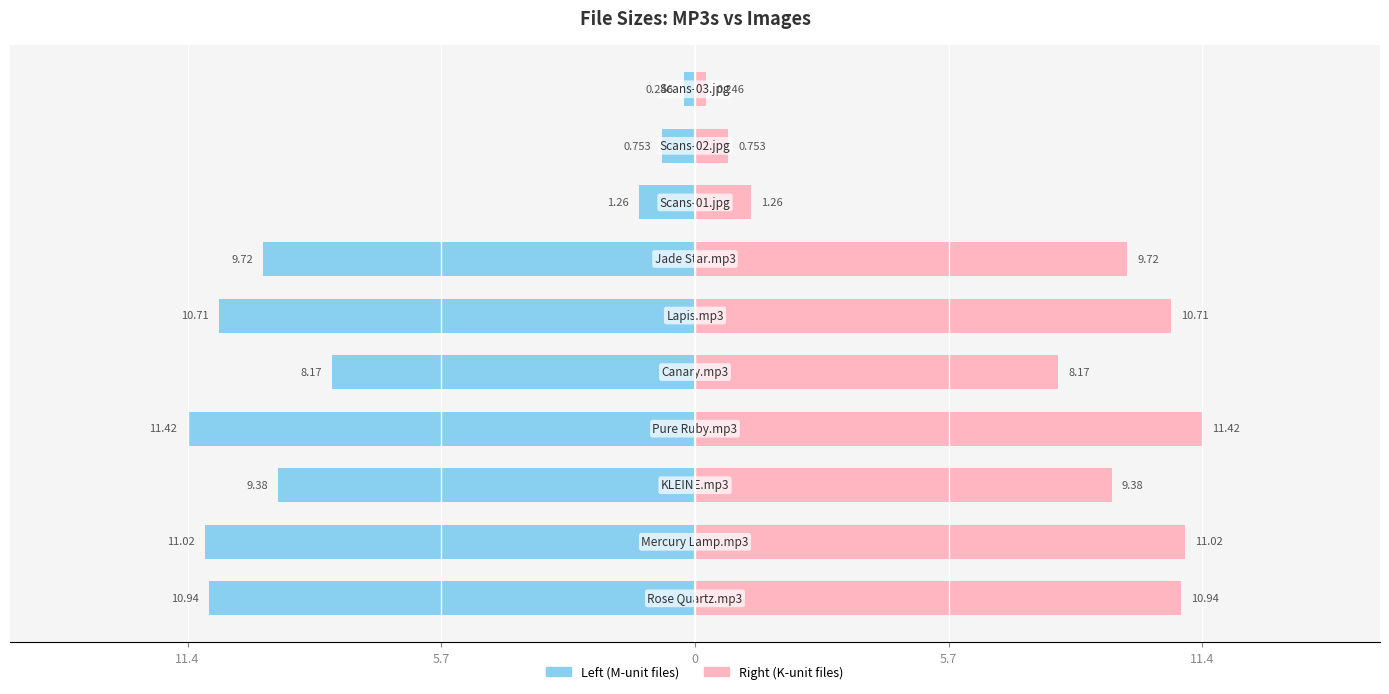

Is it true that Size (comparison) equals 19.2 at 5.7?

False